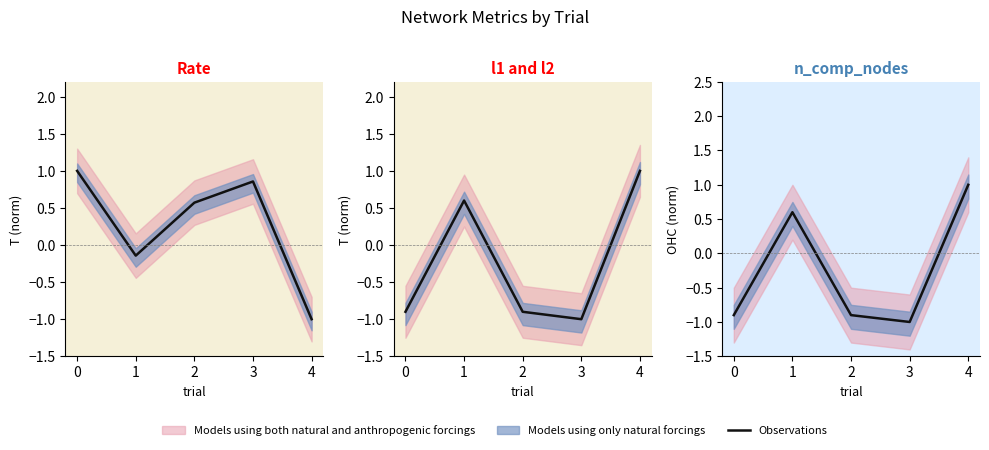

Count the number of values greater than 0.

2